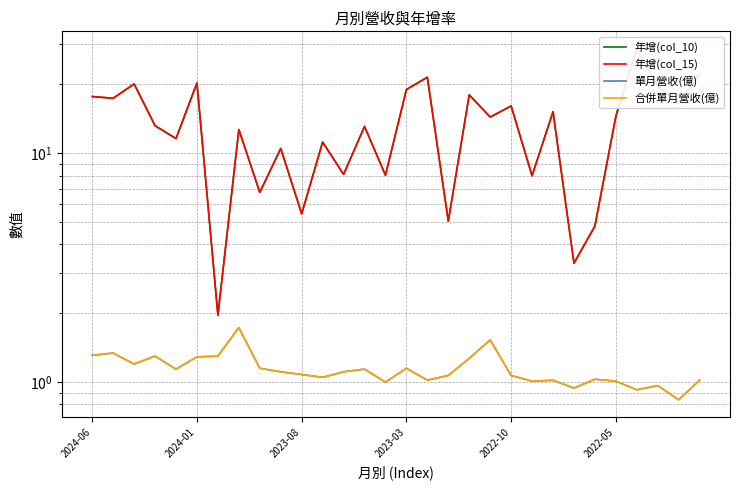

Is the value of 年增(col_15) at 12 greater than the value of 年增(col_10) at 6?

Yes